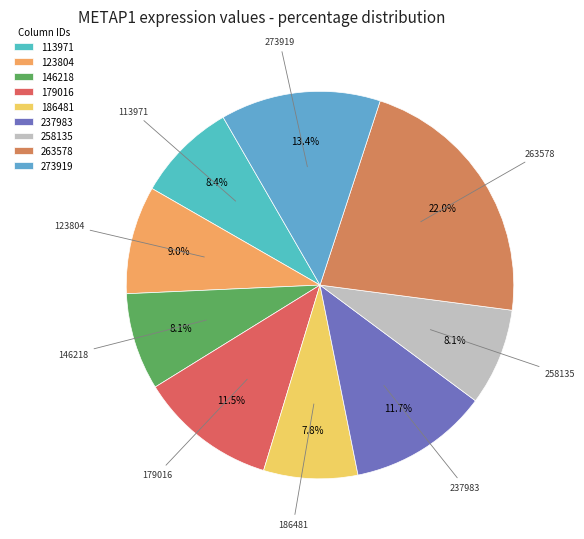

Does any single category account for the majority?

No